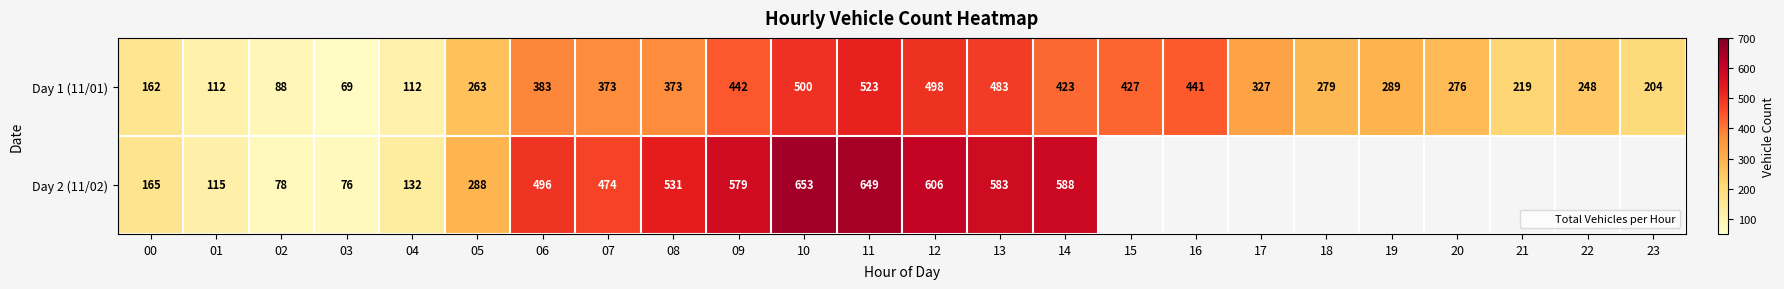

What is the greatest value displayed?

653.0